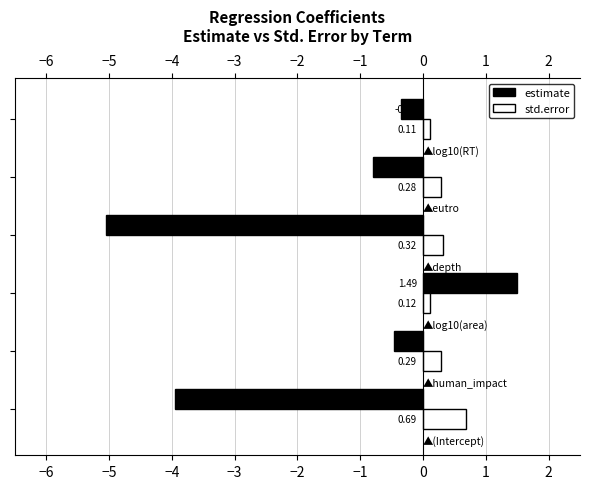

Which series has the largest range (max minus min)?

estimate